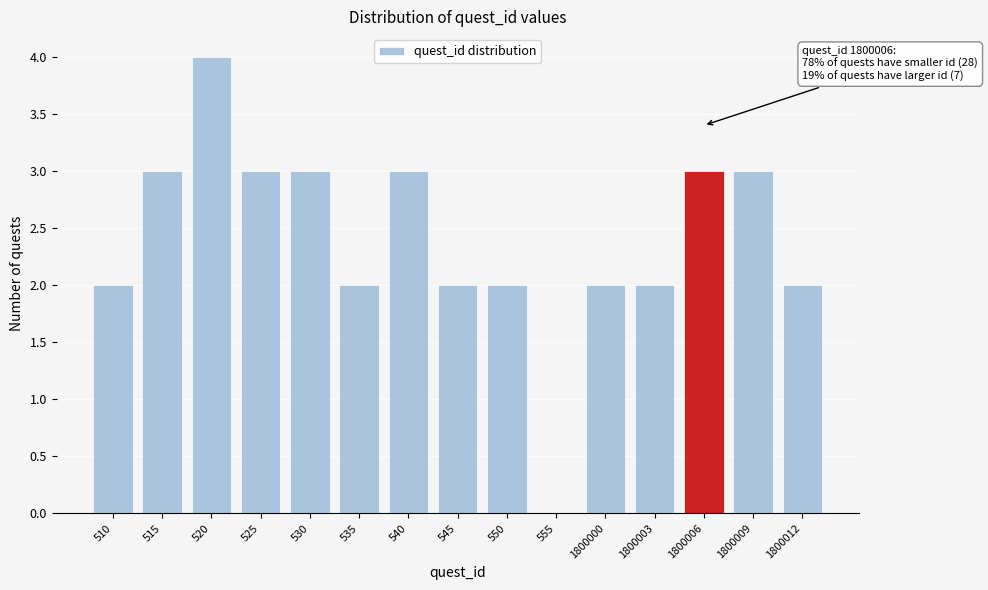

Reading right to left, extract all data points from this chart.

1800012=2	1800009=3	1800006=3	1800003=2	1800000=2	555=0	550=2	545=2	540=3	535=2	530=3	525=3	520=4	515=3	510=2